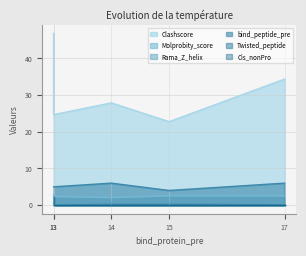

What is the spread (max minus min) of values at 13?

46.2